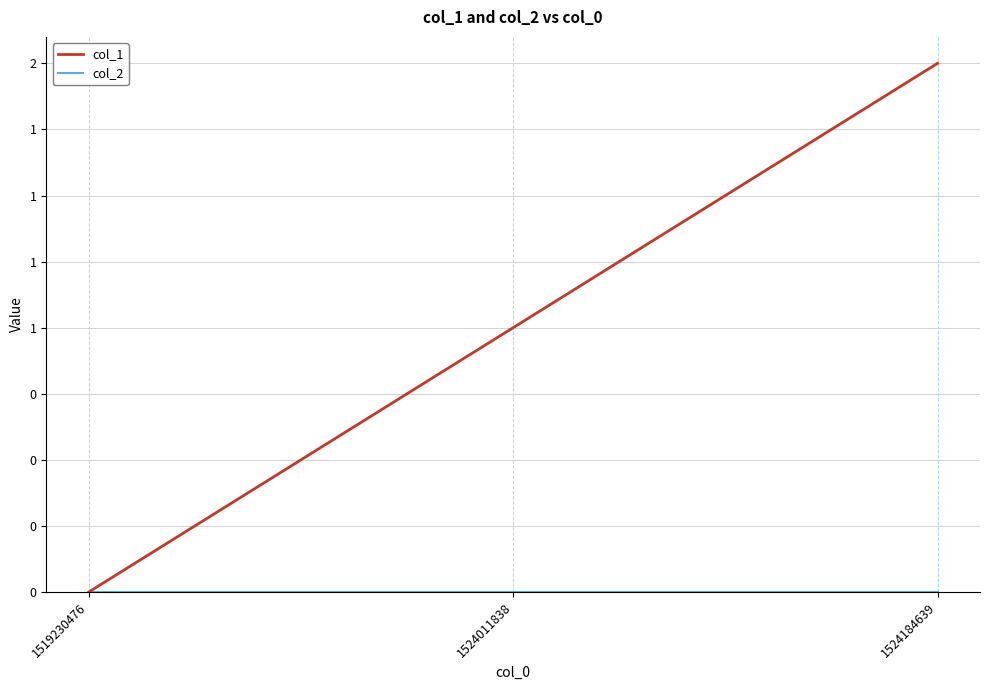

Does the chart have visible grid lines?

Yes